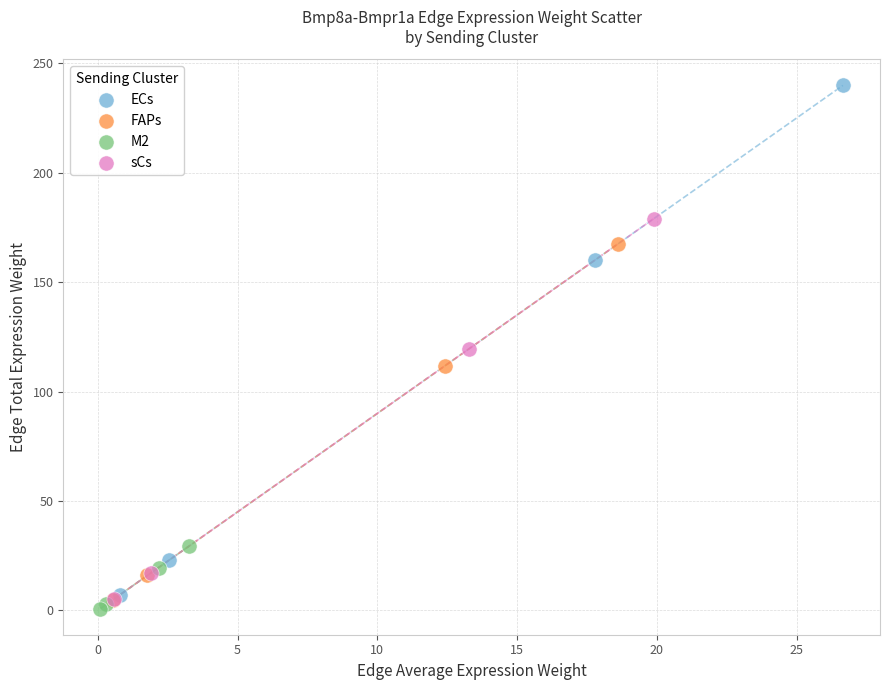

What are all the series names shown in the legend?

ECs, FAPs, M2, sCs